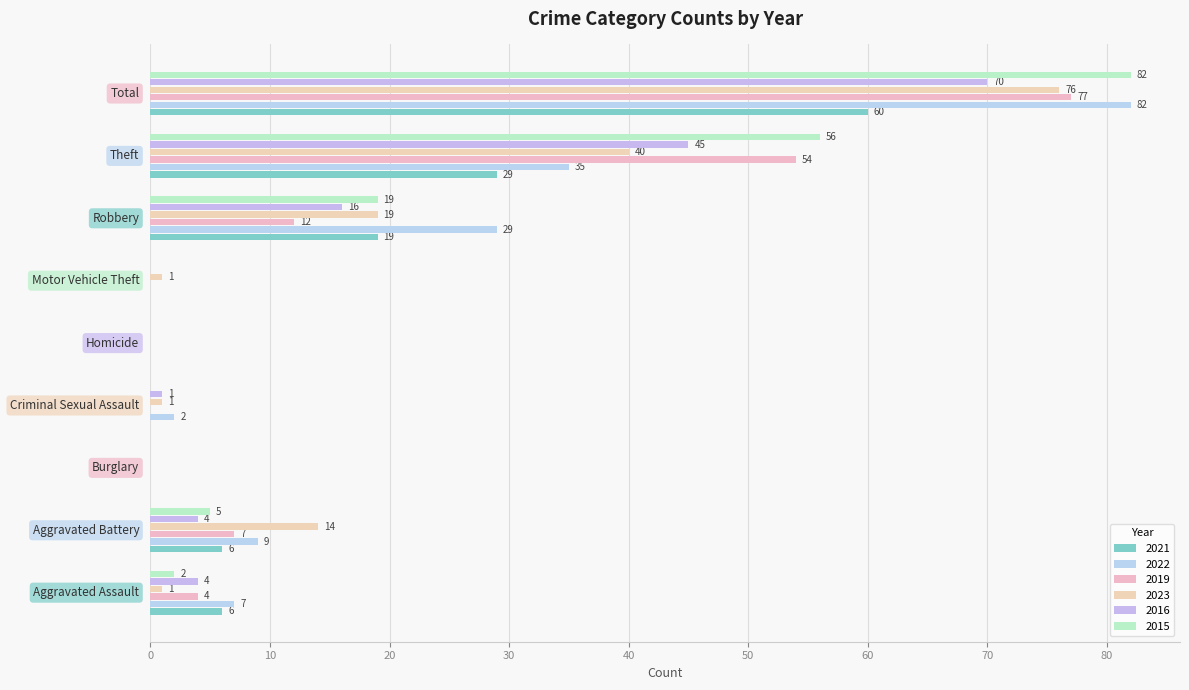

At which label does 2023 first exceed 1?

Aggravated Battery